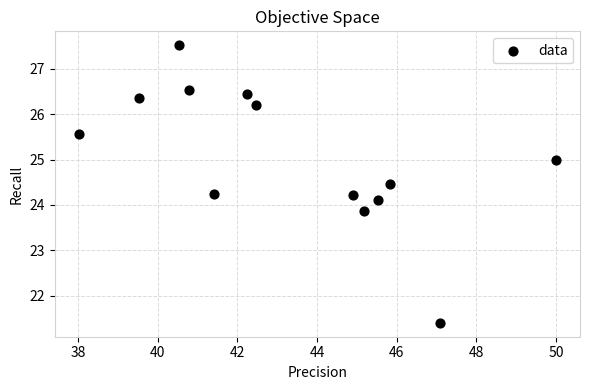

What is the range of Y values (max minus min)?

6.1